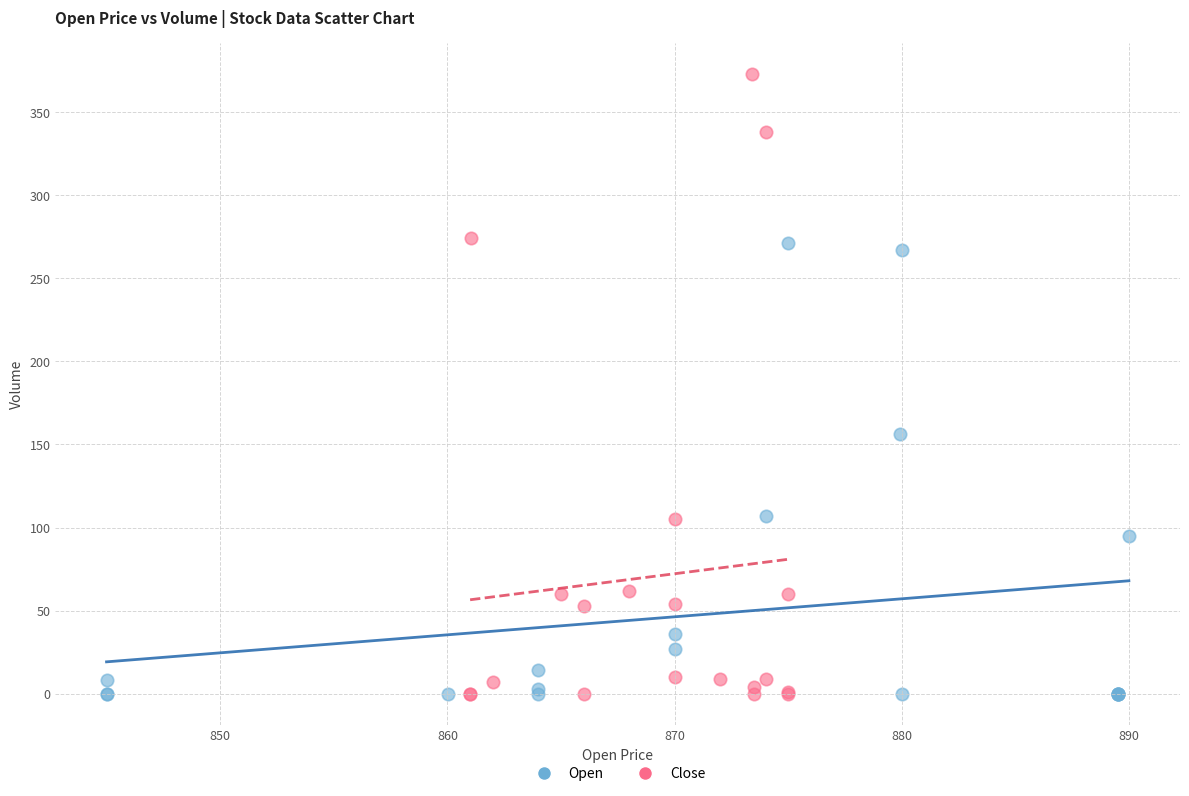

Which series has the widest spread of Y values?

Close